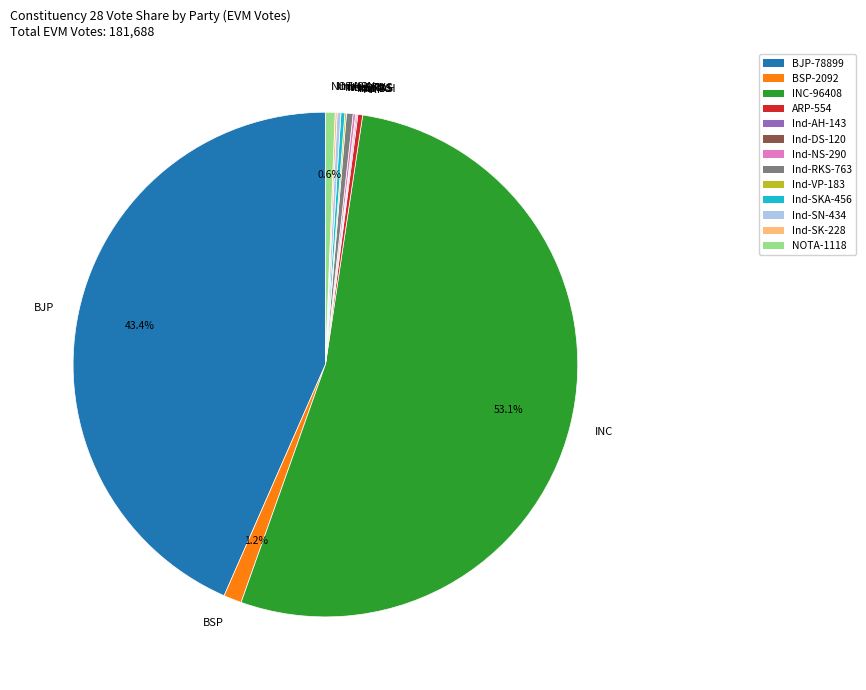

What is the largest slice in the pie chart?

INC